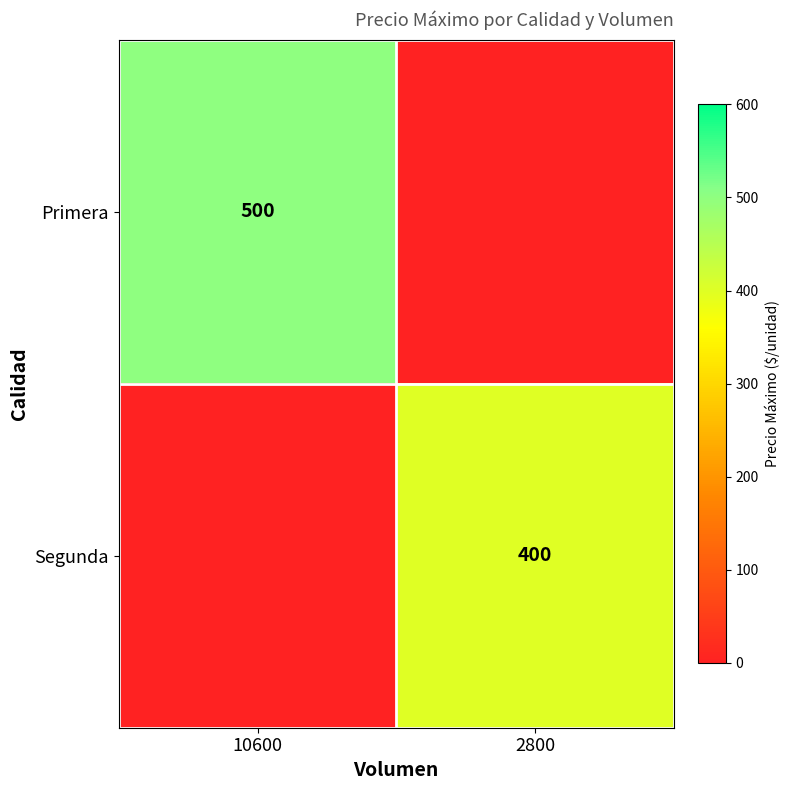

True or false: Segunda has a value of 400 at 2800.

True